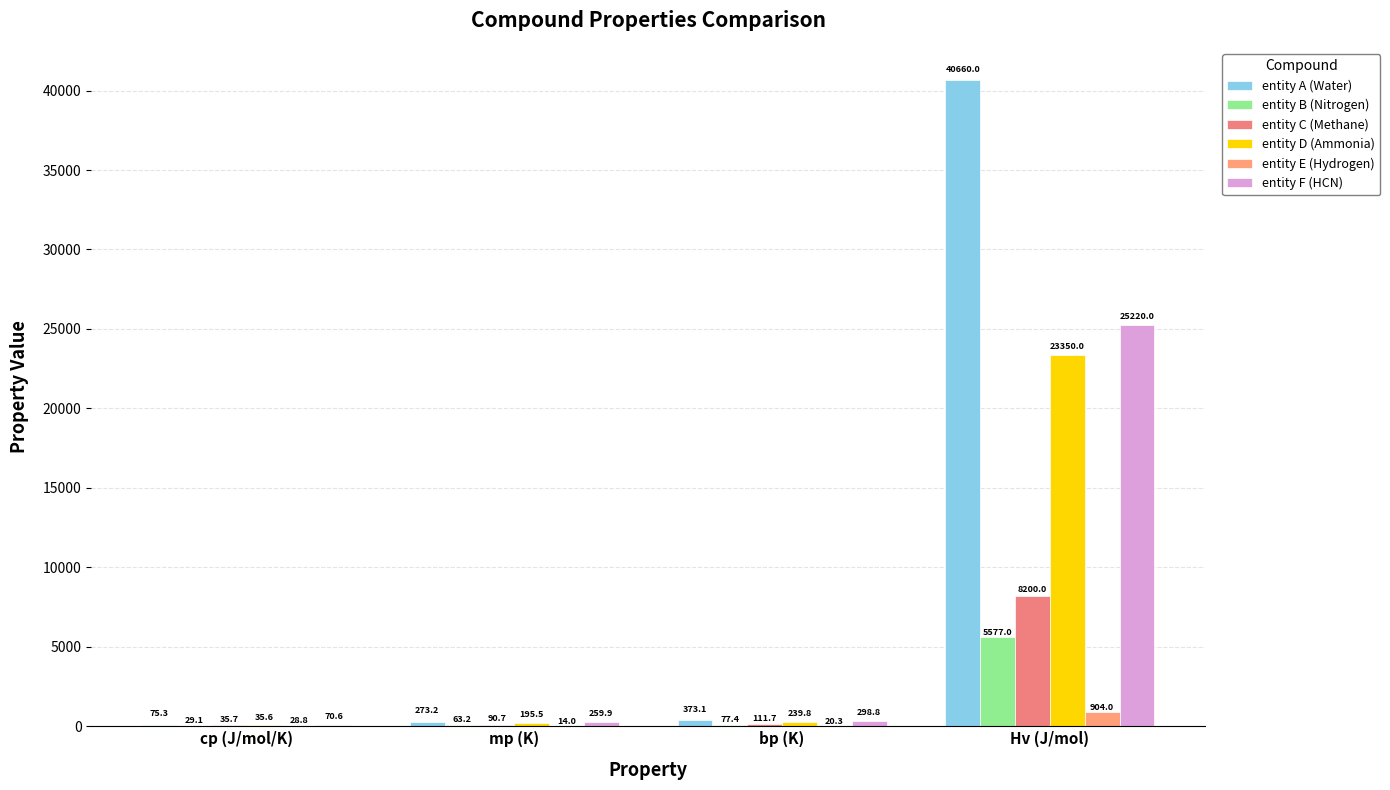

What is the difference between the entity D (Ammonia) values at bp (K) and mp (K)?

44.3